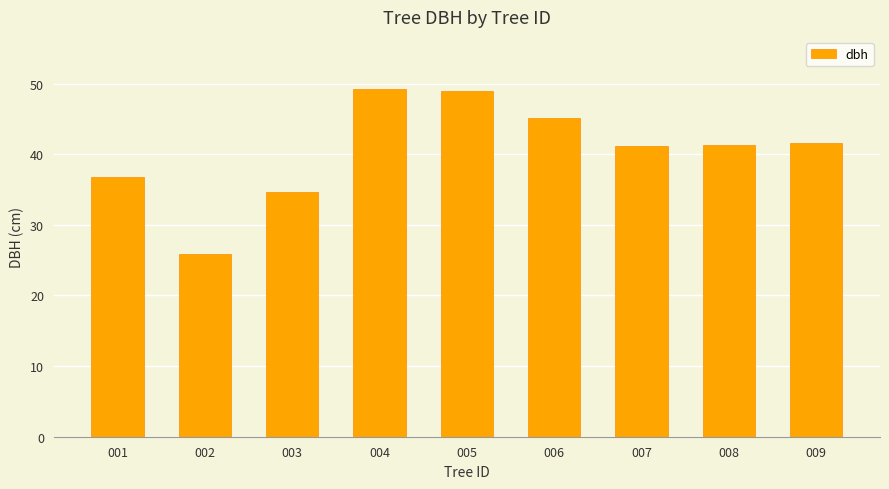

What is the value of the 9th bar from the left?

41.6